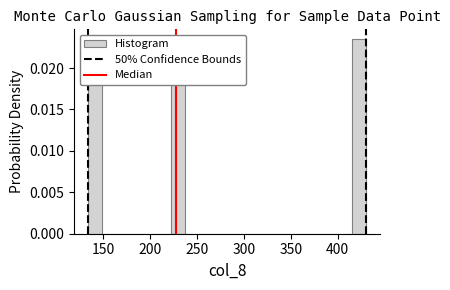

Read against the x-axis, roughly where is the centre of the tallest bar?

425